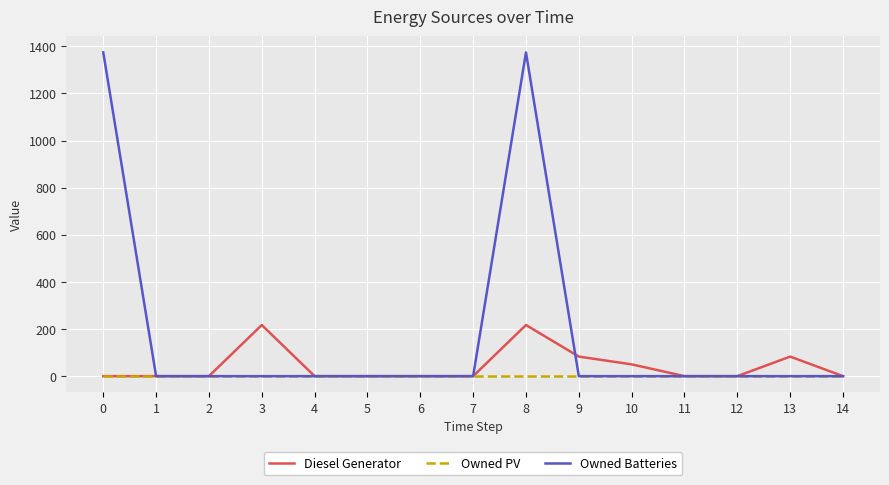

What are all the series names shown in the legend?

Diesel Generator, Owned PV, Owned Batteries